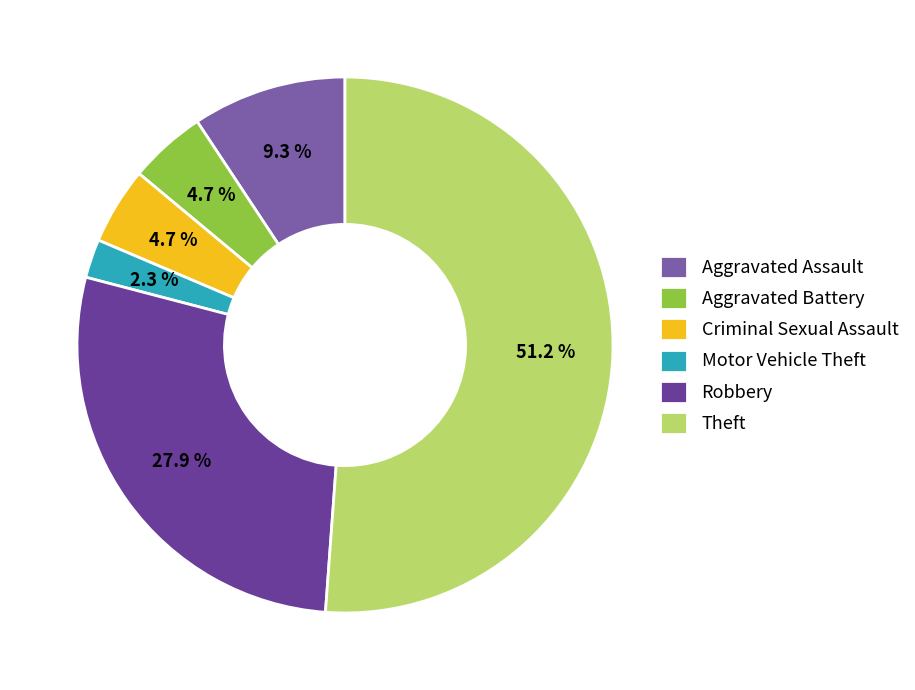

Is it true that Theft is 51% of the pie?

True